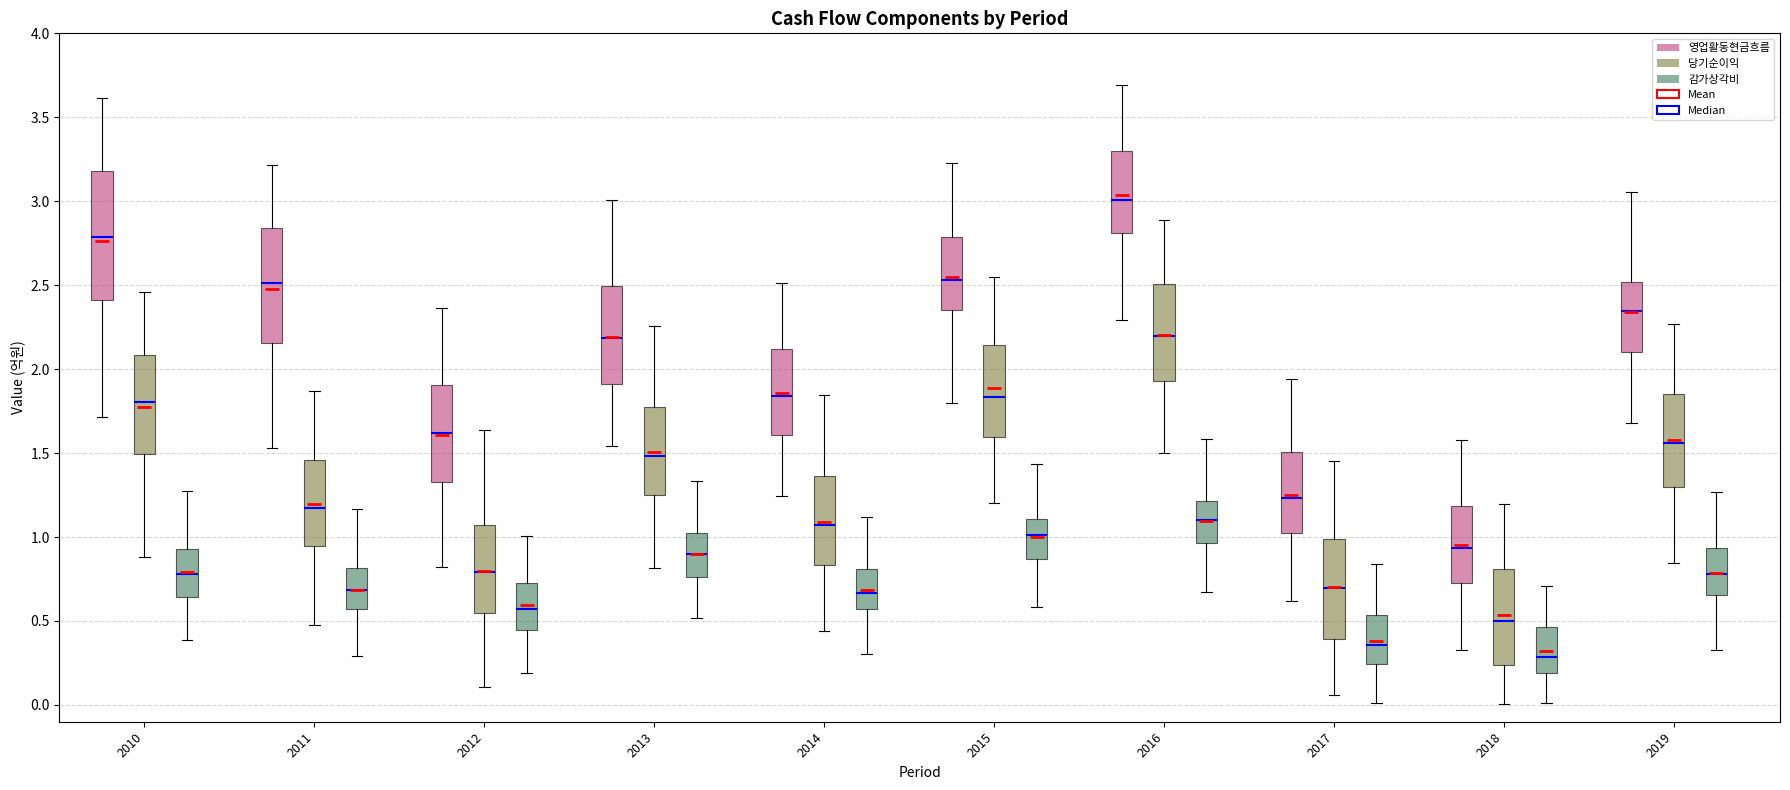

Where does the lower whisker of the box for 2012 (영업활동현금흐름) end on the y-axis? The values are not printed on the chart, so give them approximately, as read against the axis.

0.80